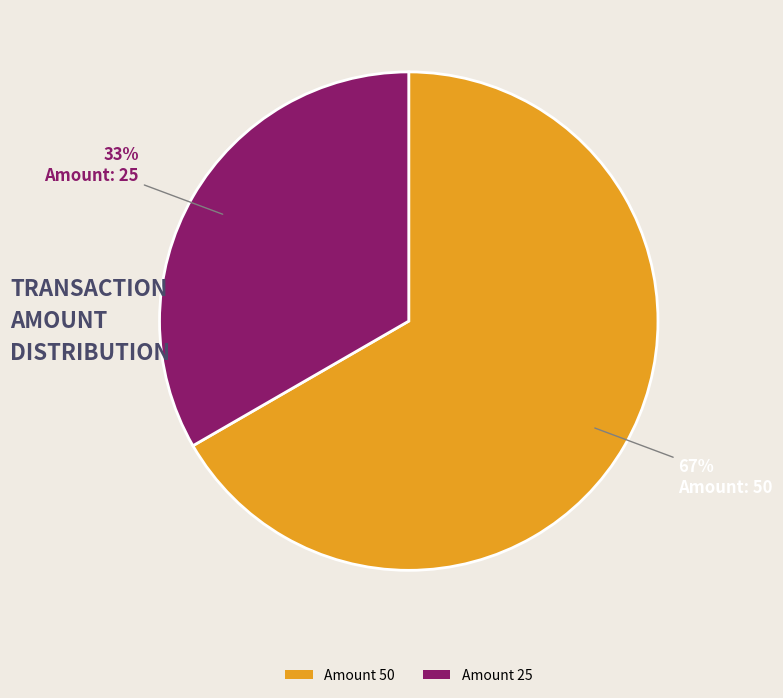

Is there a majority slice in this chart?

Yes